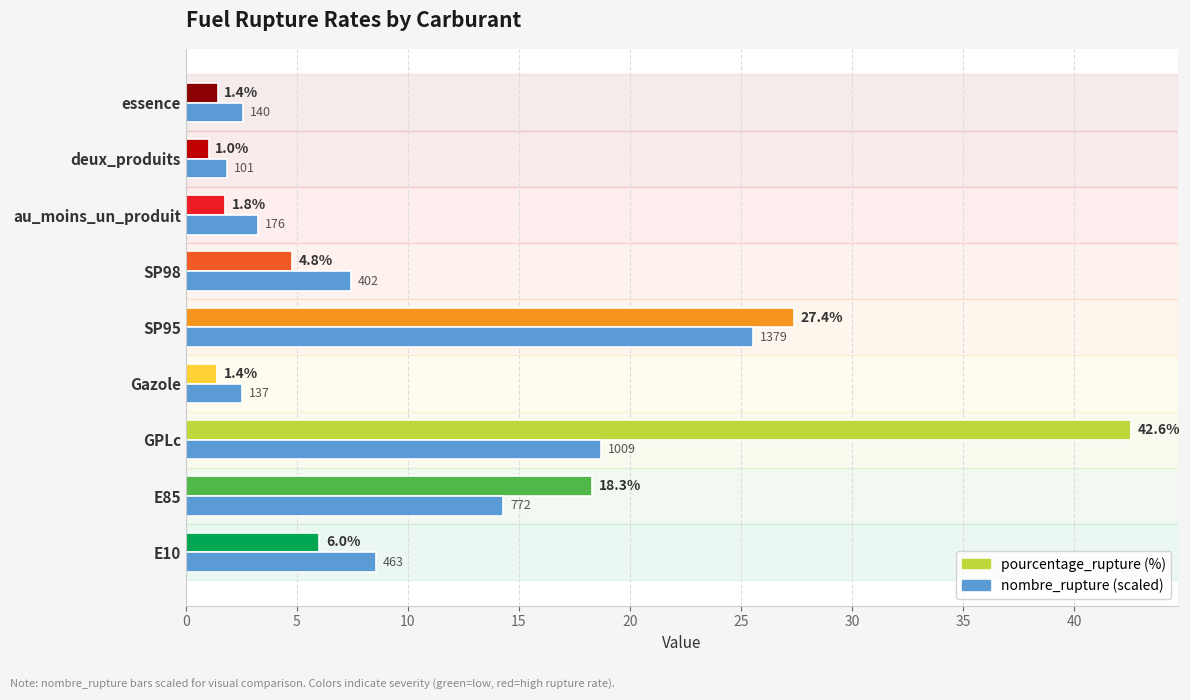

Rank the series by their maximum value, from lowest to highest.

nombre_rupture (scaled), pourcentage_rupture (%)